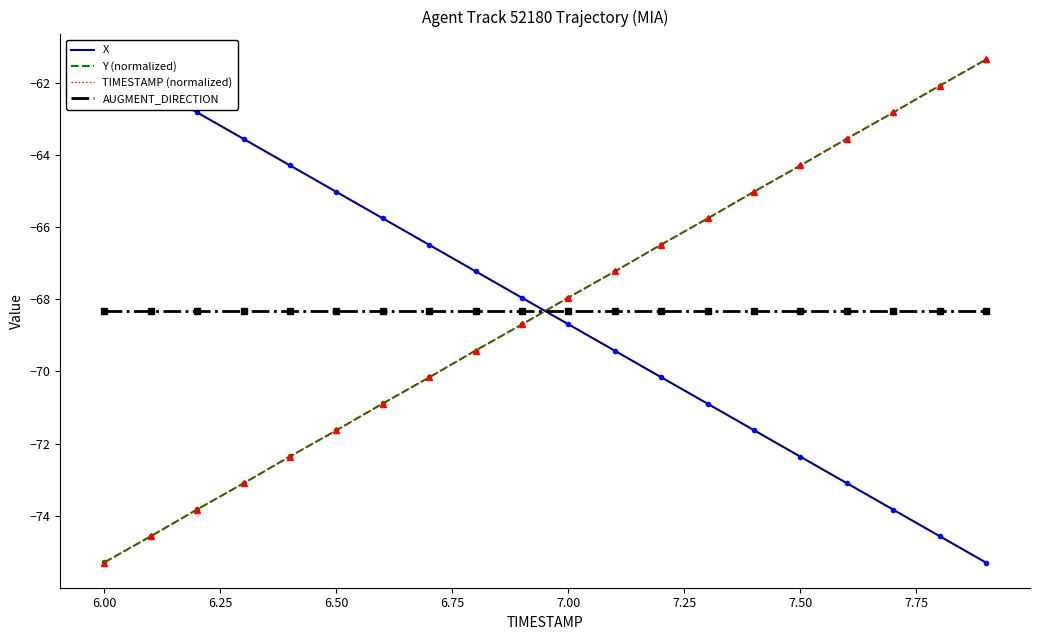

True or false: TIMESTAMP (normalized) and AUGMENT_DIRECTION intersect in this chart.

True